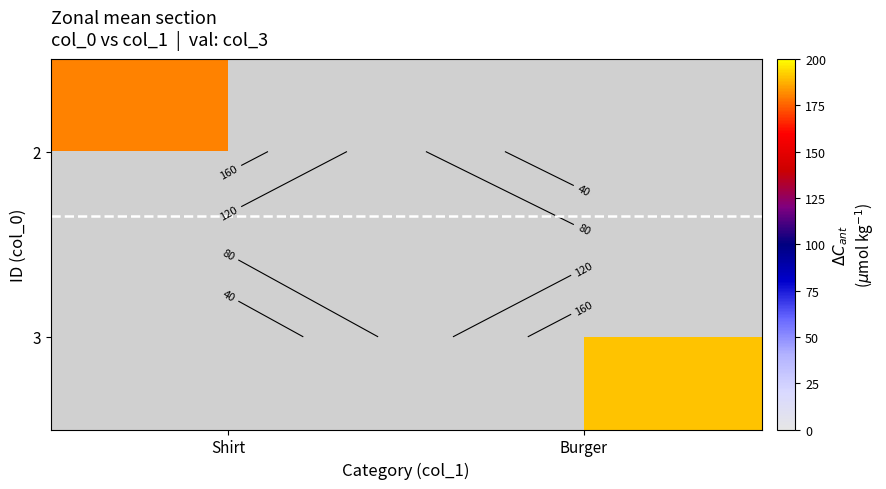

True or false: 2 has a value of 180.0 at Shirt.

True